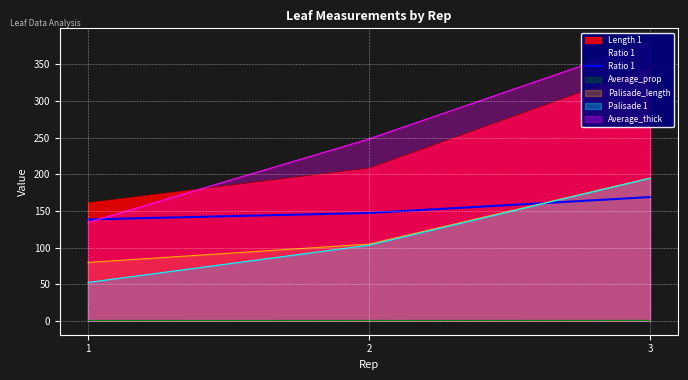

Read the value at 1.

138.3